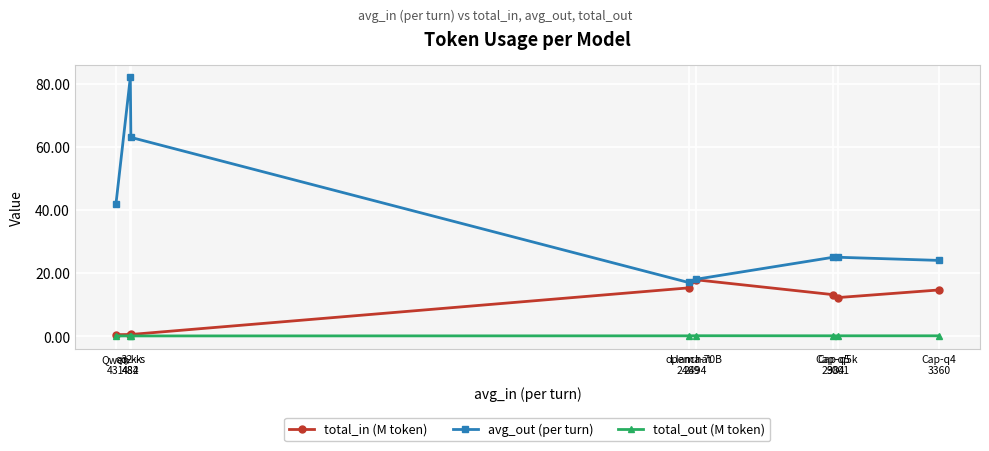

List the series in order of their peak value, lowest first.

total_out (M token), total_in (M token), avg_out (per turn)